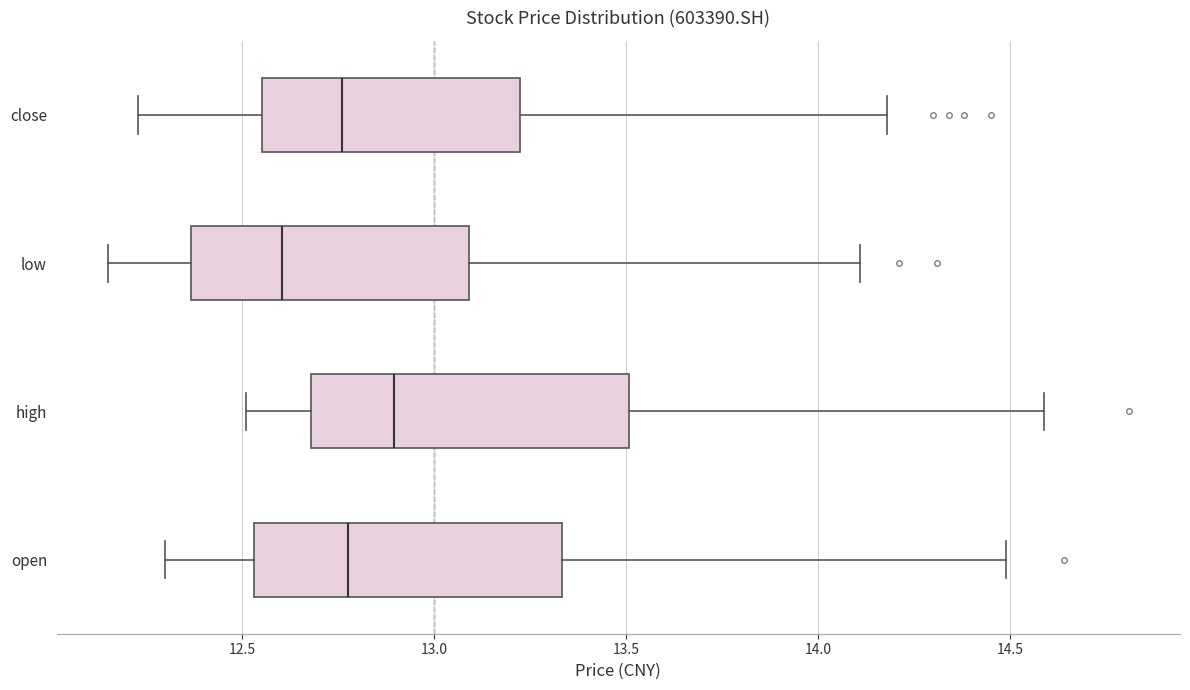

Reading bottom to top, transcribe this box plot: for each box, give where its median line is, the range the box spans, and where its two whiskers end, as read against the x-axis. The values are not printed on the chart, so give them approximately, as read against the axis.

open: median 12.80, box 12.55 to 13.35, whiskers 12.30 to 14.50
high: median 12.90, box 12.70 to 13.50, whiskers 12.50 to 14.60
low: median 12.60, box 12.35 to 13.10, whiskers 12.15 to 14.10
close: median 12.75, box 12.55 to 13.25, whiskers 12.25 to 14.20